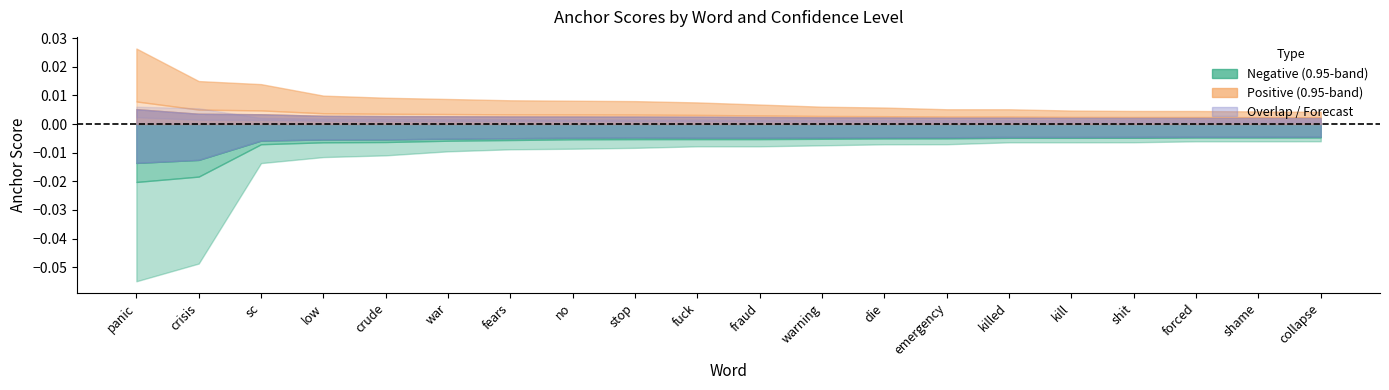

How many times do 0.95-negative and 0.95-positive cross each other?

2